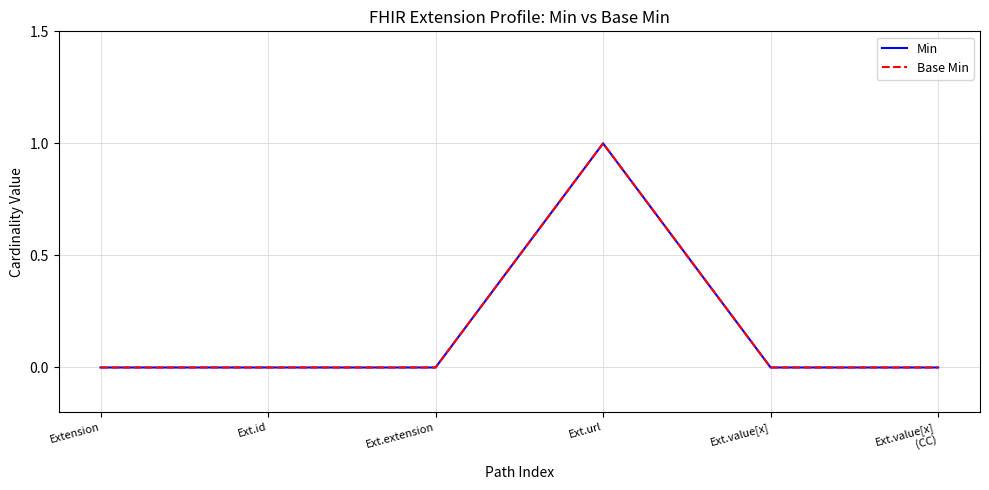

Rank the categories by Base Min value from highest to lowest.

Ext.url, Extension, Ext.id, Ext.extension, Ext.value[x], Ext.value[x]
(CC)